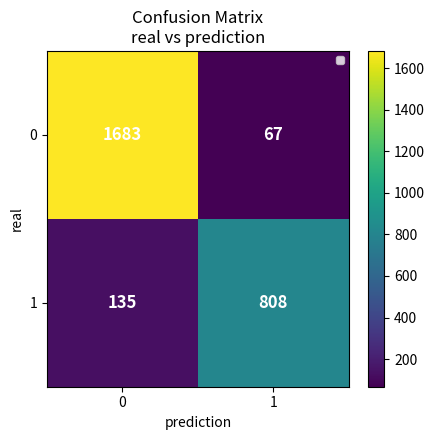

The value of 1 at 0 is 27. True or false?

False